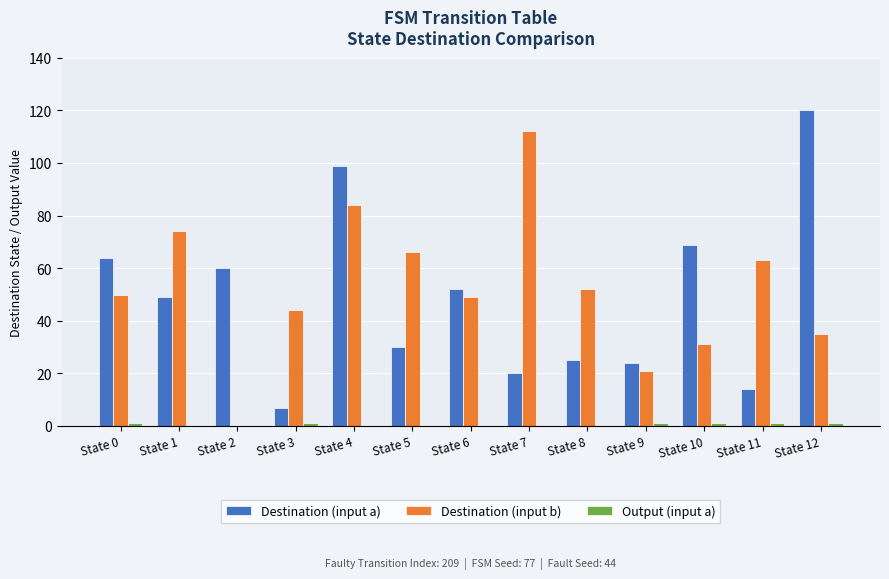

The value of Destination (input b) at State 1 is 74. True or false?

True